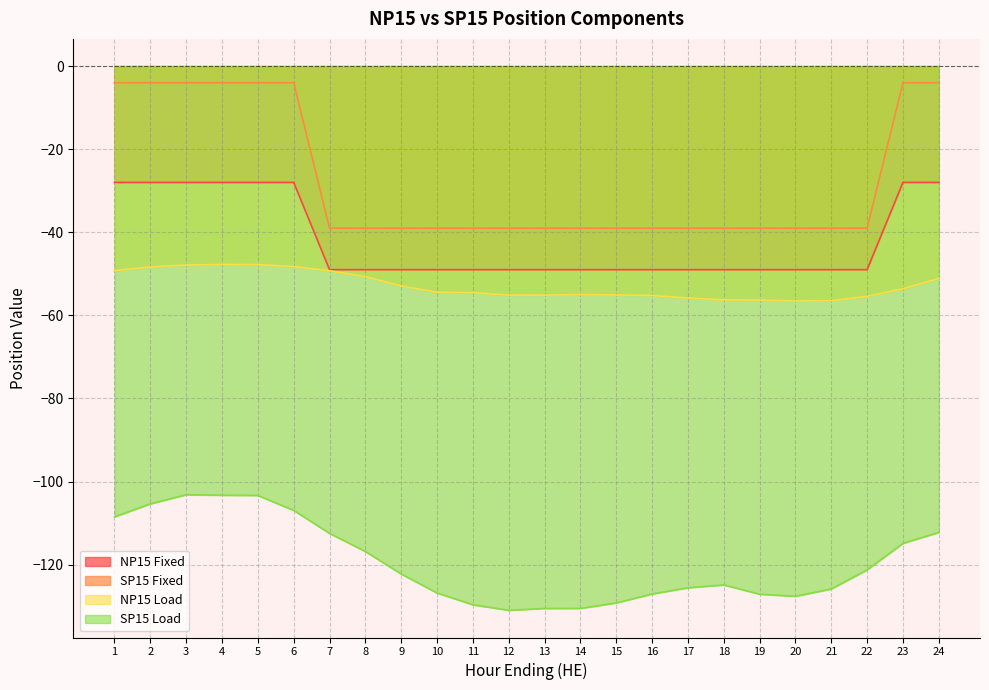

True or false: SP15 Fixed and SP15 Load intersect in this chart.

False